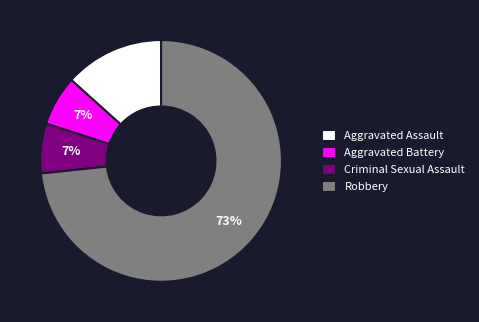

Between Aggravated Assault and Robbery, which is larger?

Robbery